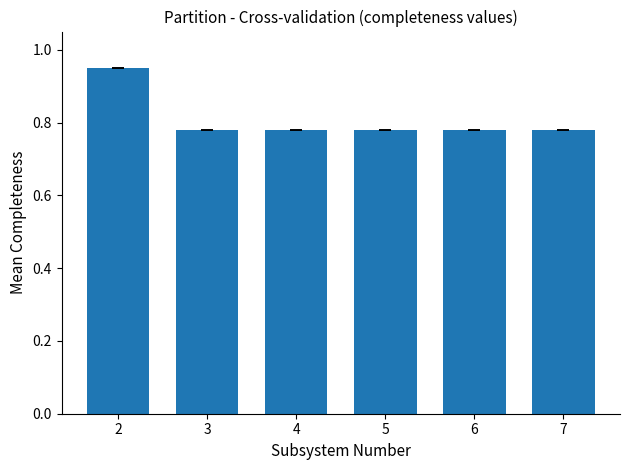

What is the sum of all values?

4.9